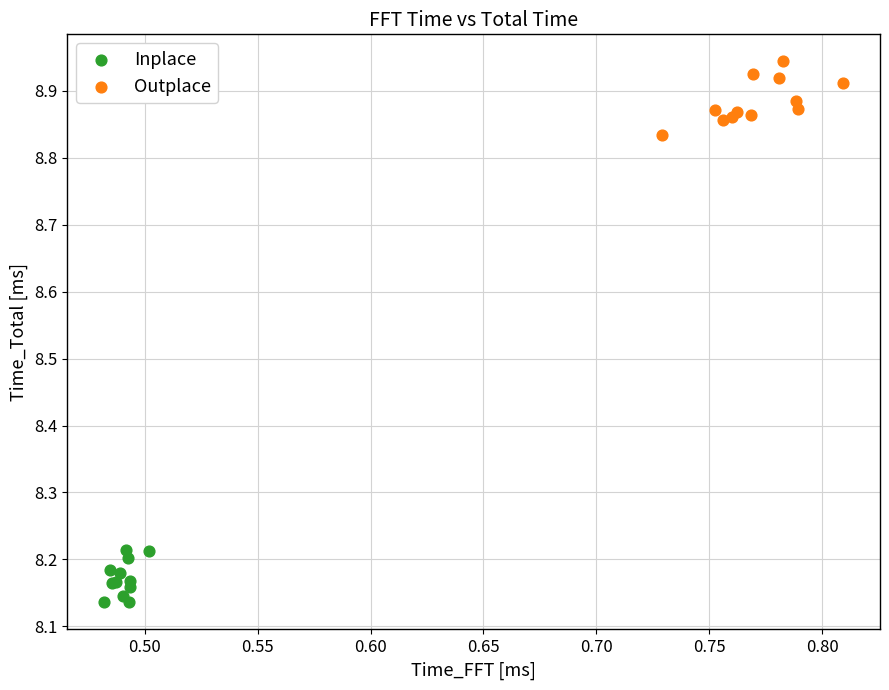

Which series reaches the maximum Y coordinate?

Outplace